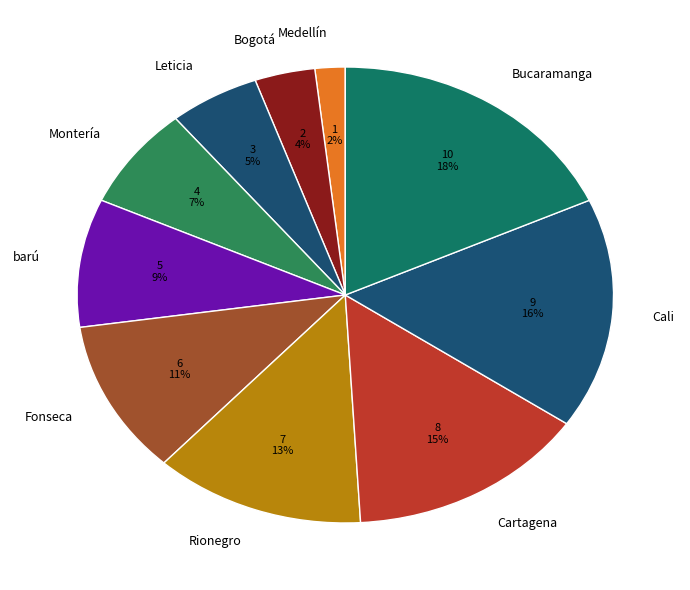

Is the sum of Leticia and barú greater than half?

No